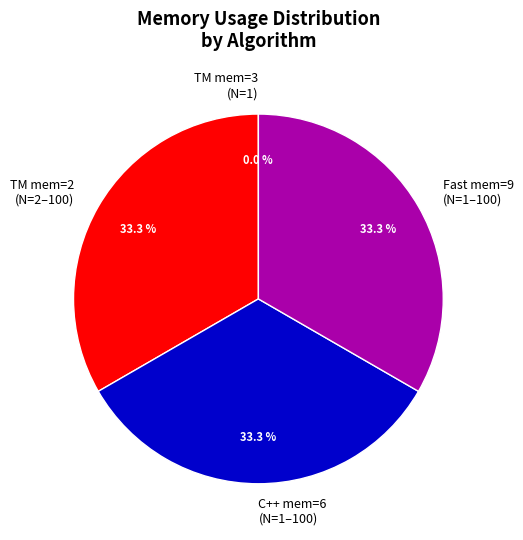

What percentage is NOT represented by TM mem=2 (N=2–100)?

66.7%